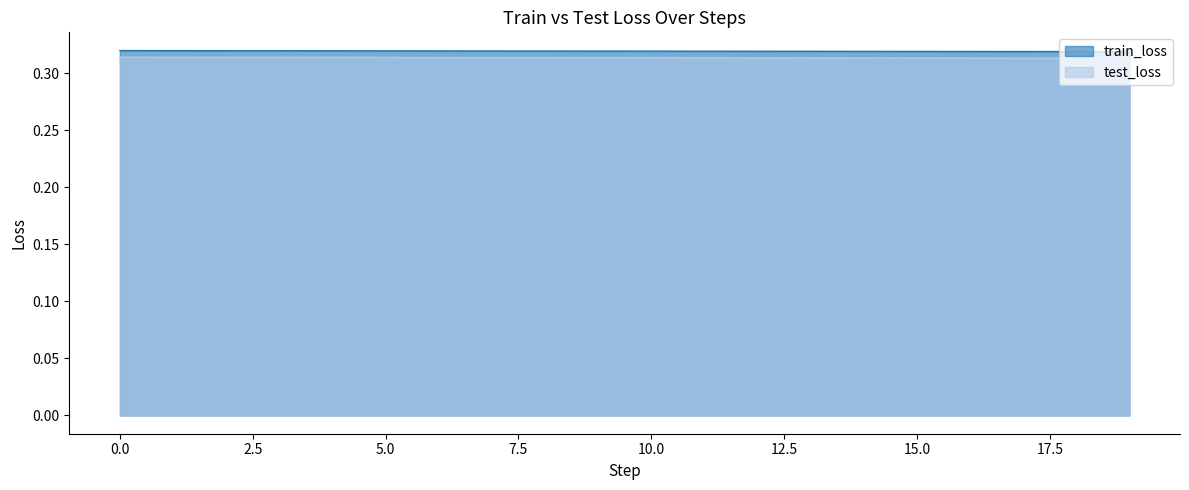

What is the approximate value of test_loss at 18?

0.3